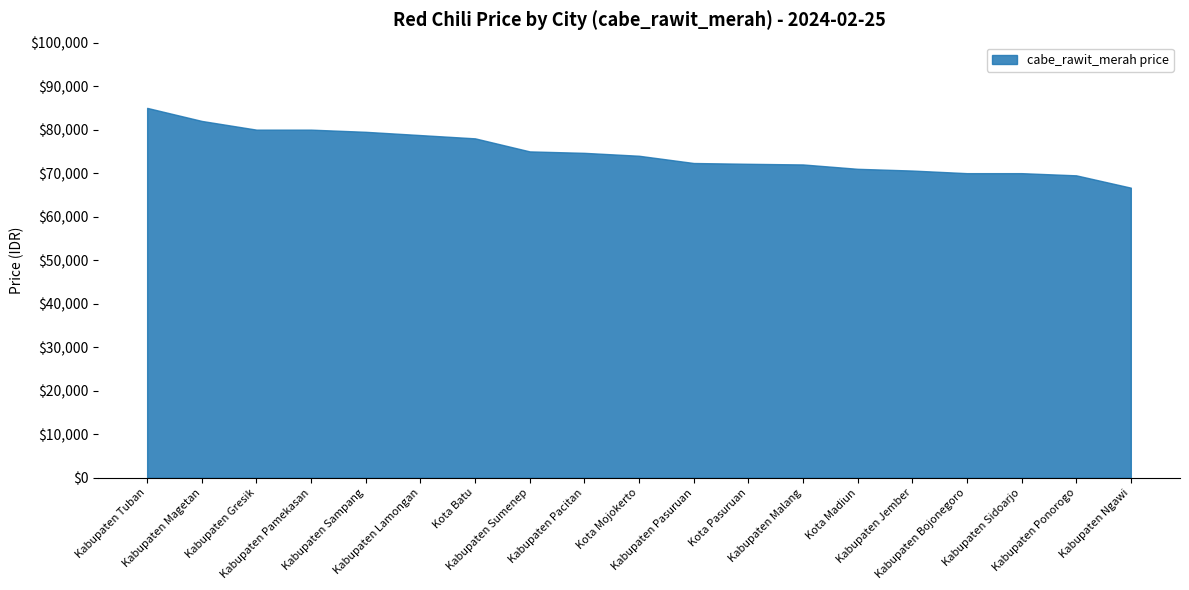

Which has a higher value, Kota Pasuruan or Kabupaten Pasuruan?

Kabupaten Pasuruan